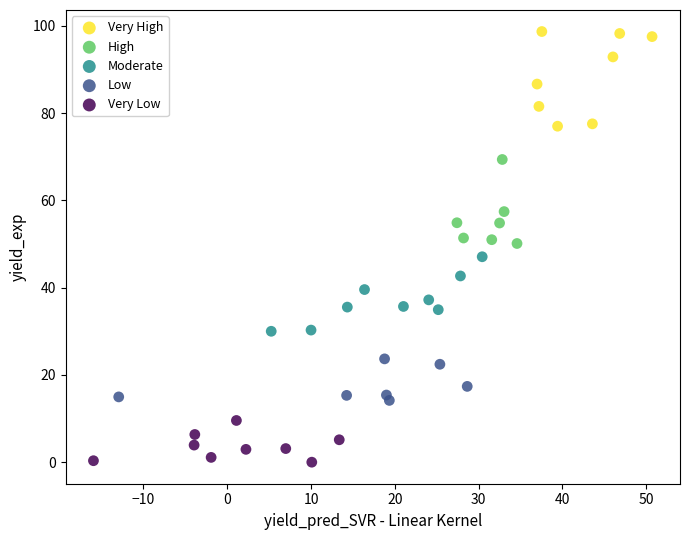

Which series contains the lowest Y value?

Very Low